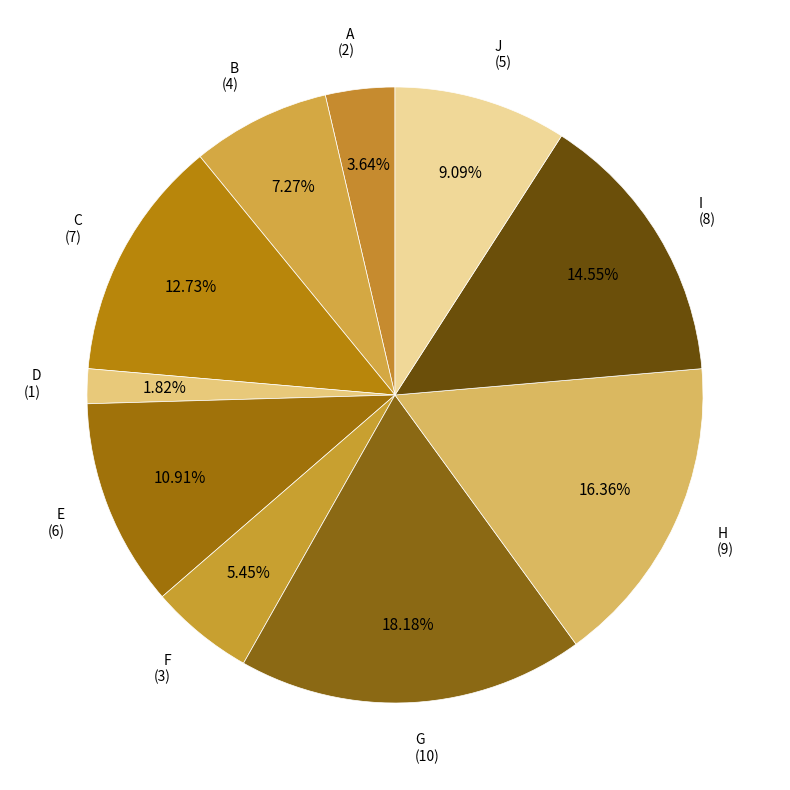

Count the number of slices in the pie.

10